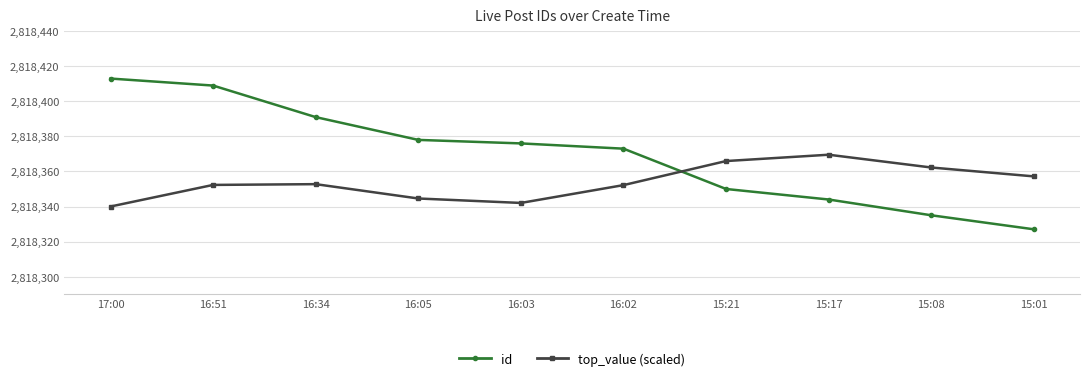

Which series has the widest spread of values?

id